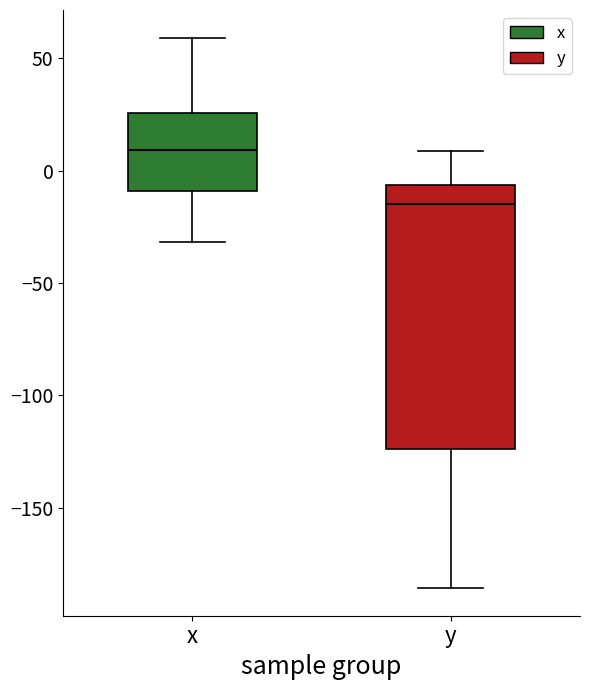

Where is the upper edge of the box for x on the y-axis? The values are not printed on the chart, so give them approximately, as read against the axis.

25